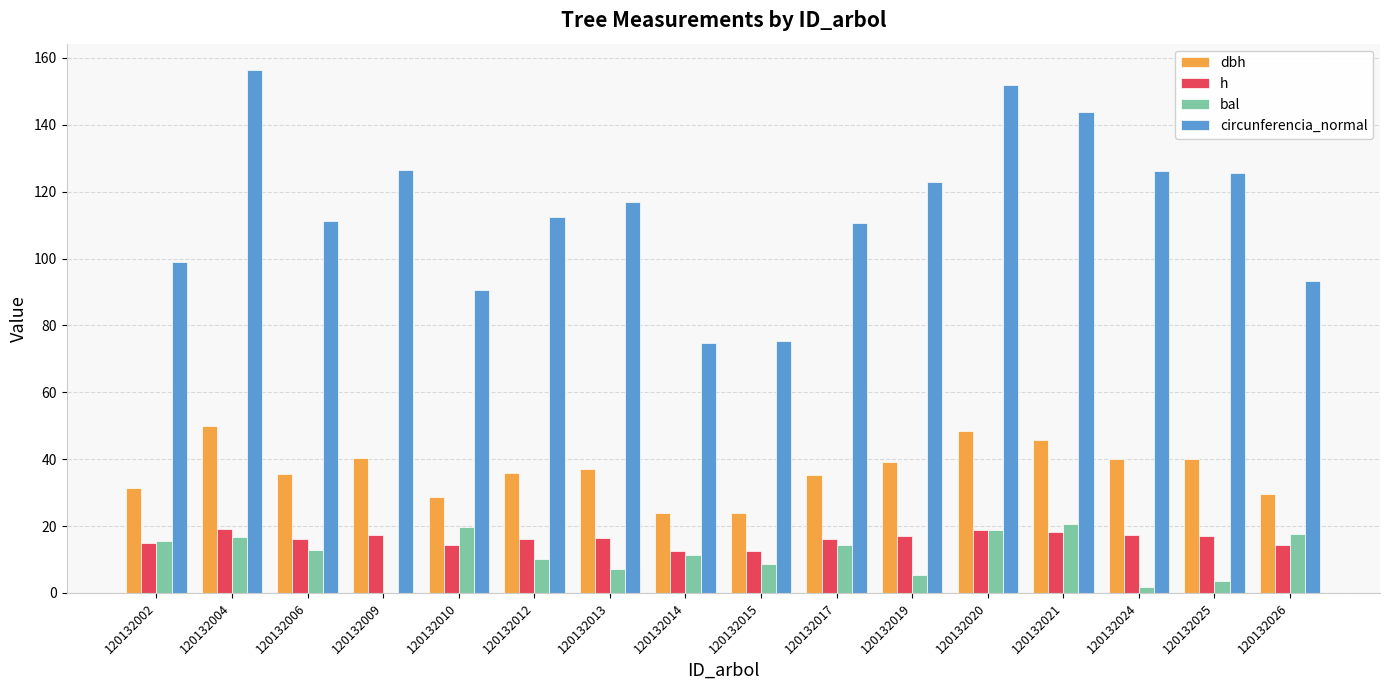

Are the bars horizontal?

No